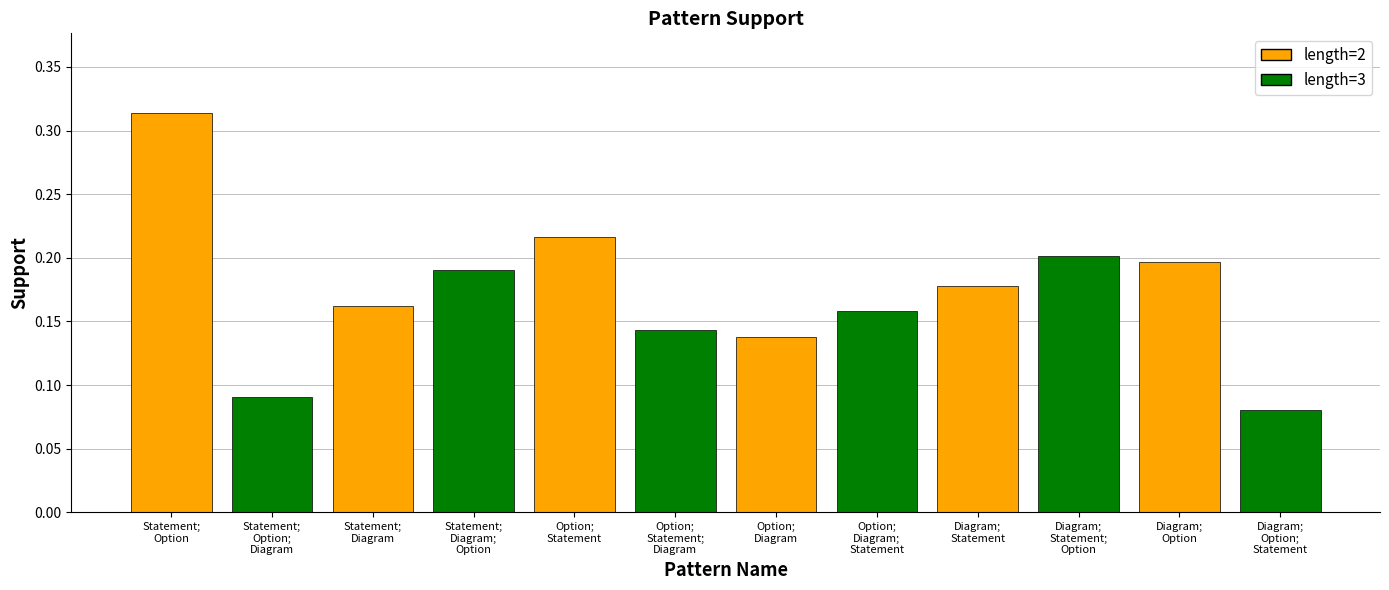

Count the values in the range 0 to 1.

12